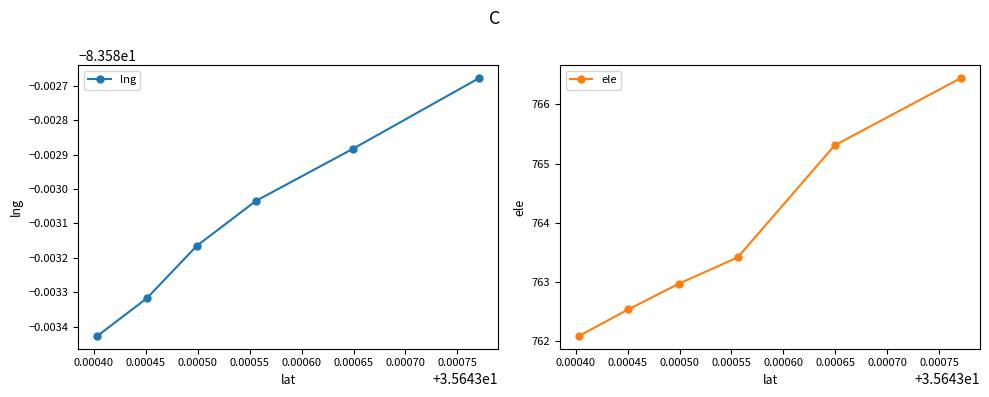

What is the value of the ele point at the 6th from the left?

766.4